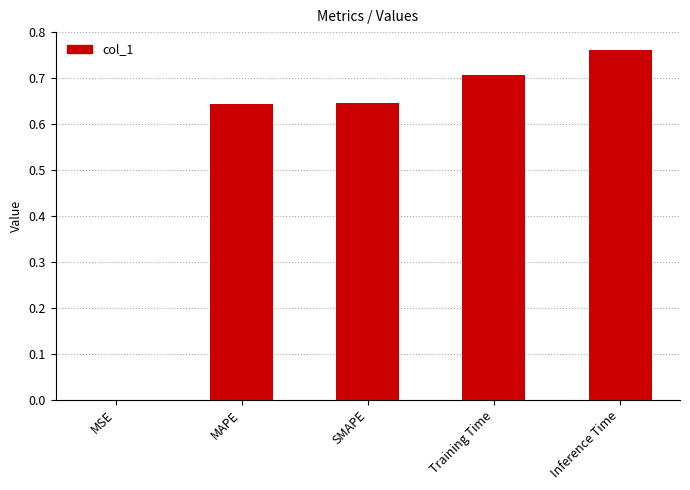

Count the number of categories in the chart.

5